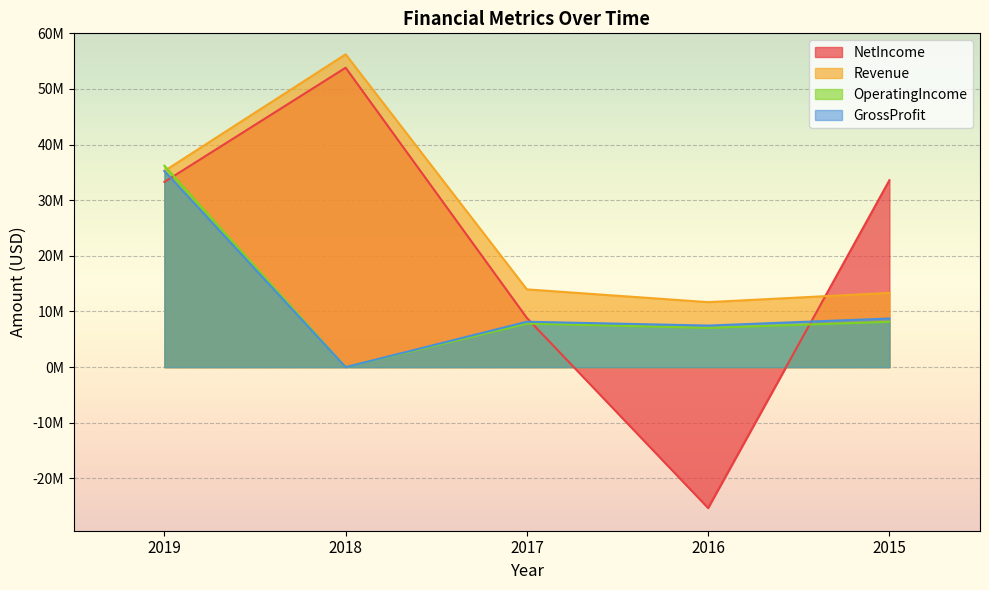

How many lines are shown in the chart?

4